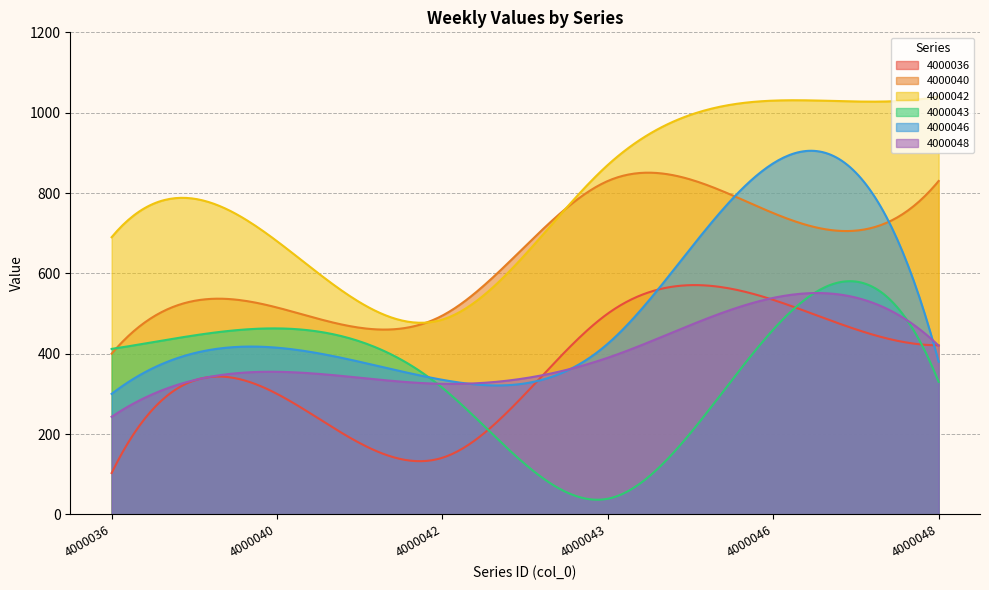

At which category does the chart reach its peak across all series?

4000048